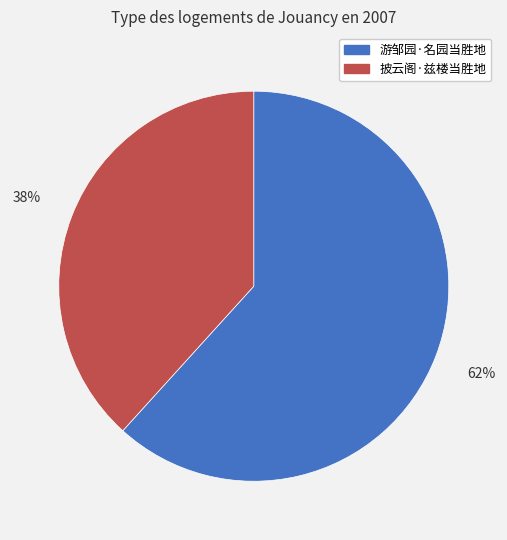

Do 披云阁·兹楼当胜地 and 游邹园·名园当胜地 together represent more than half of the pie?

Yes